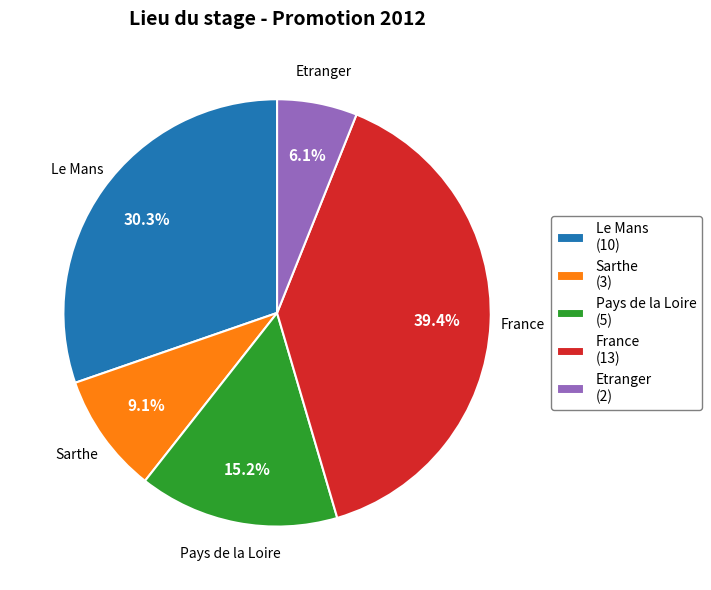

What percentage is the Sarthe slice, to the nearest percent?

9%